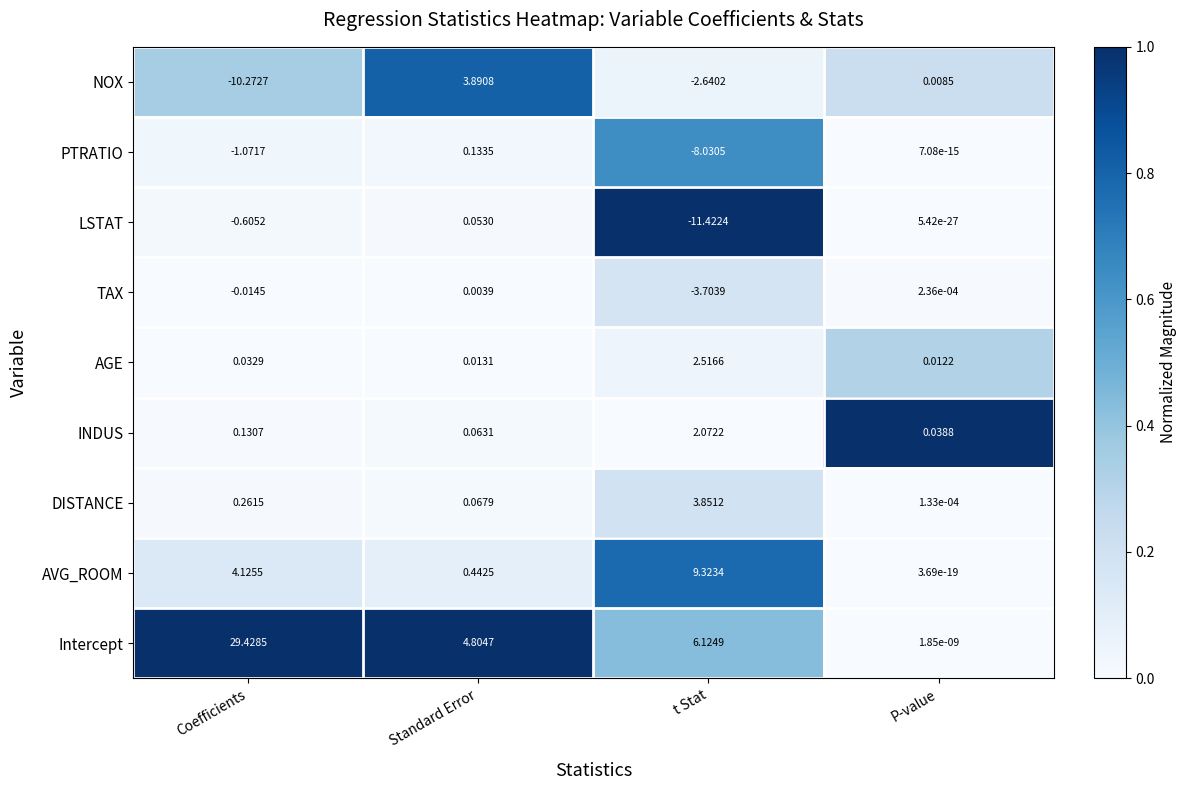

Is the value of INDUS at Standard Error greater than the value of TAX at Coefficients?

Yes